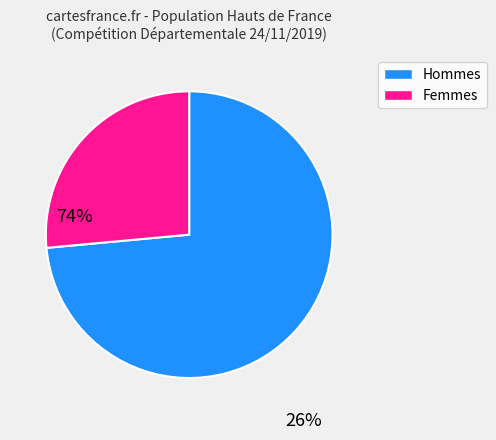

Does any single category account for the majority?

Yes